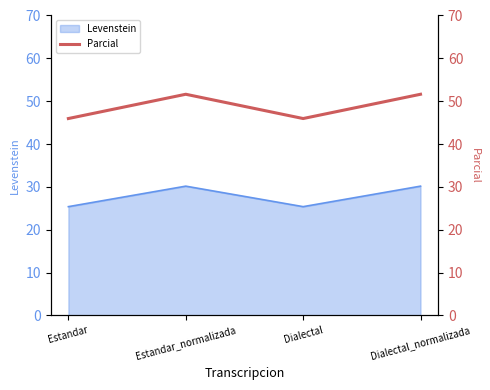

The chart shows a value of 20.6 at Dialectal. True or false?

False